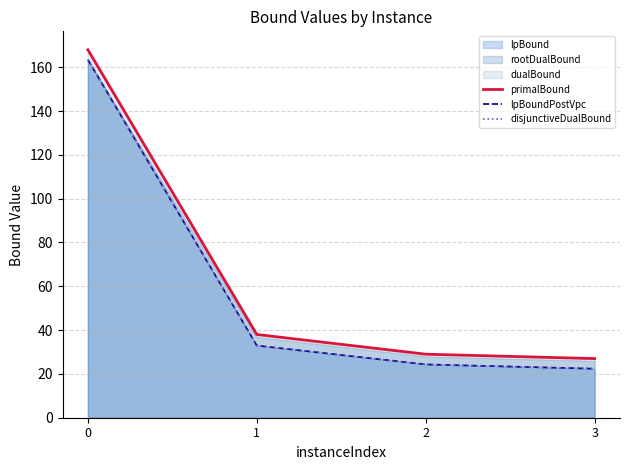

What is the maximum value shown in the chart?

168.0